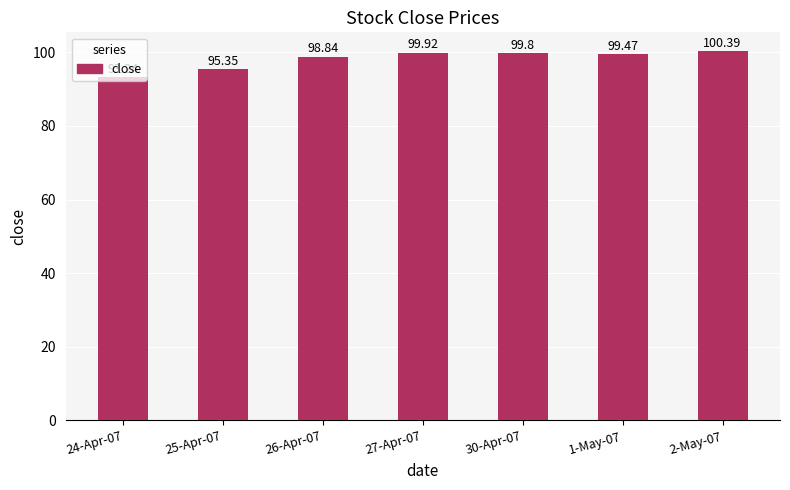

What position from the right is 30-Apr-07?

3